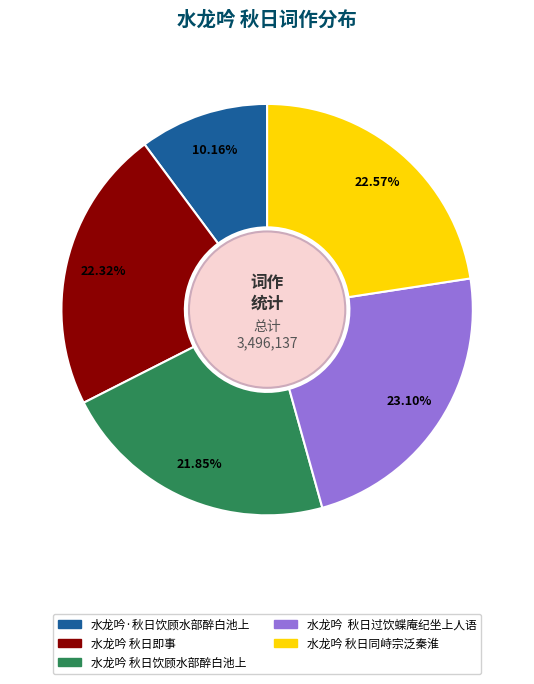

What is the ratio of the value at 水龙吟 秋日同峙宗泛秦淮 to the value at 水龙吟·秋日饮顾水部醉白池上?

2.2